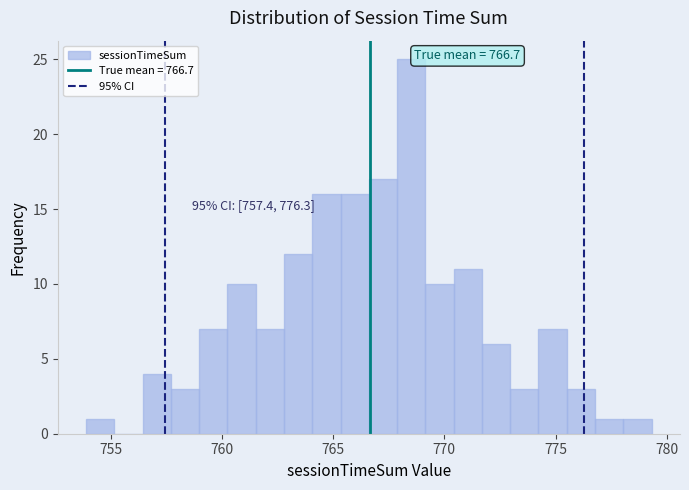

Read against the x-axis, roughly where is the centre of the tallest bar?

768.5